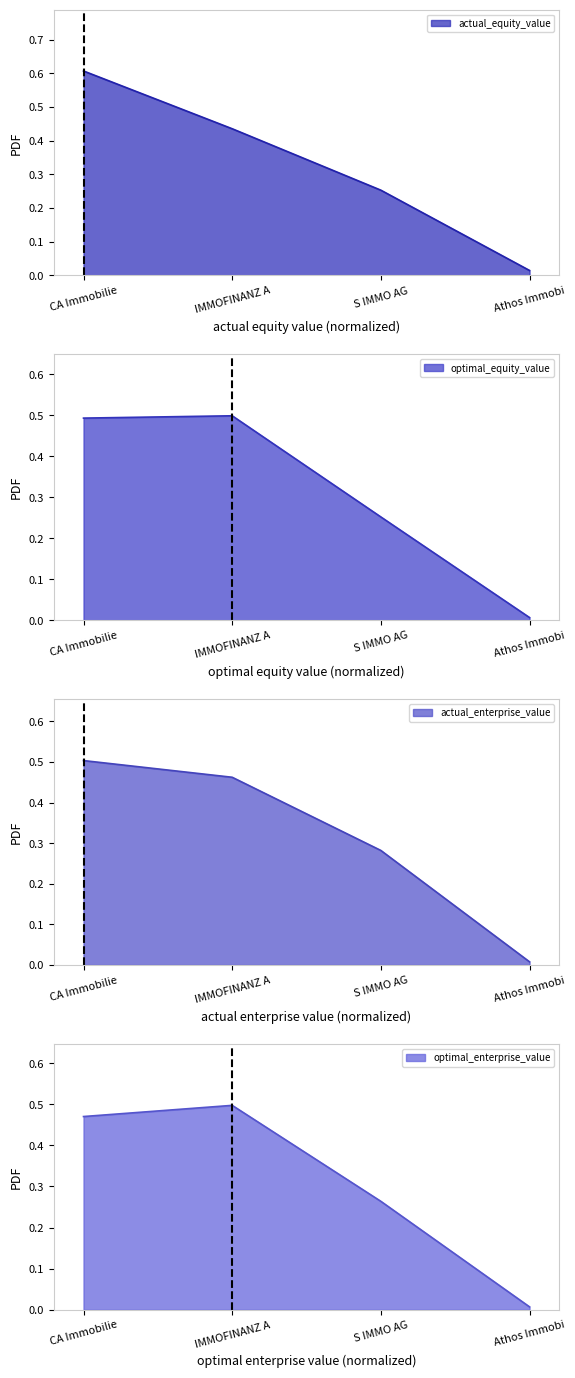

List the labels in order of actual_equity_value value, largest first.

CA Immobilie, IMMOFINANZ A, S IMMO AG, Athos Immobi